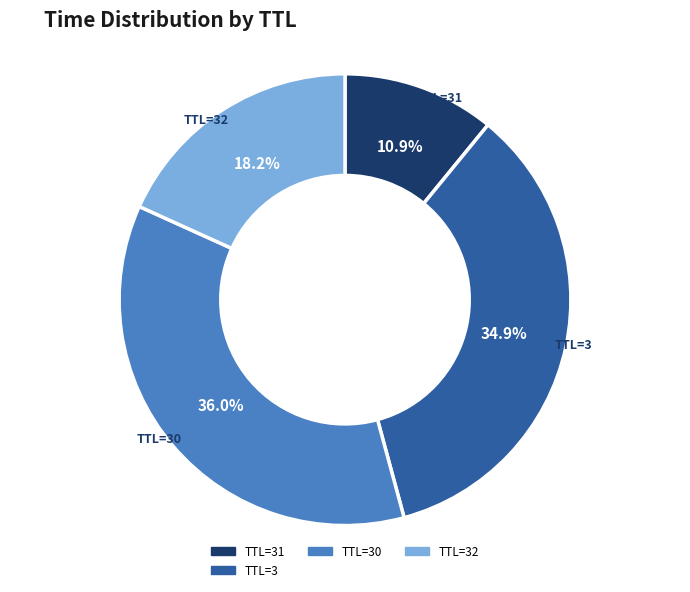

Is there a majority slice in this chart?

No